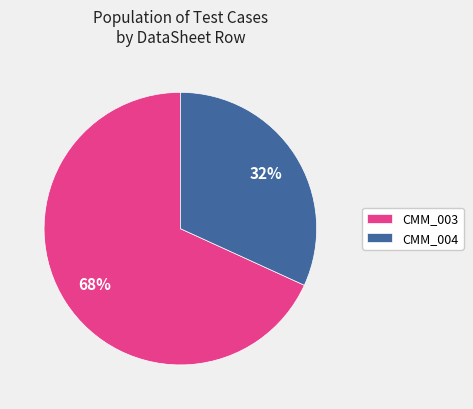

Is the sum of CMM_004 and CMM_003 greater than half?

Yes